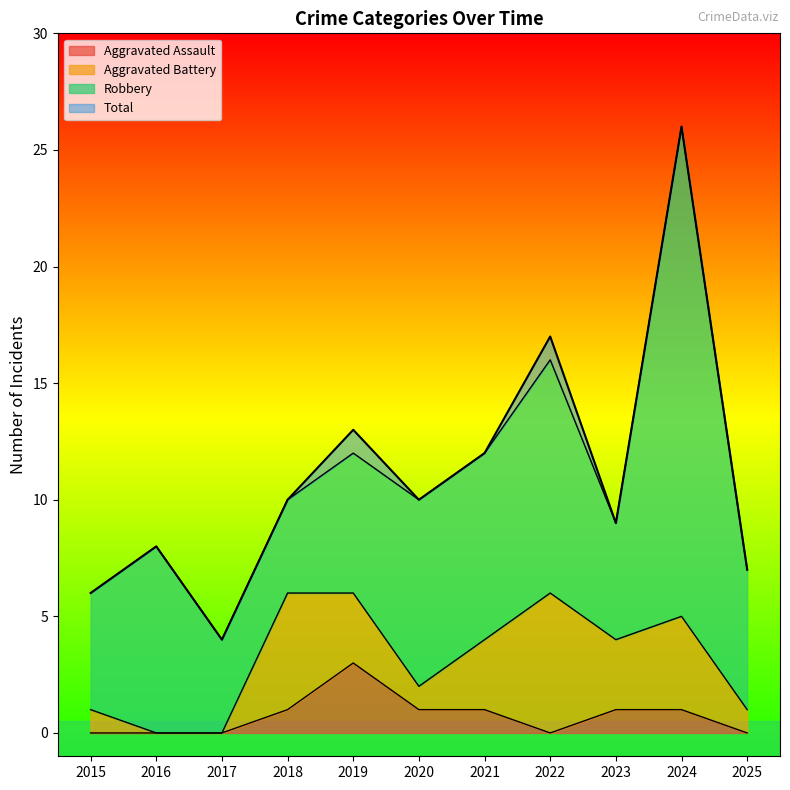

True or false: Aggravated Assault has a value of 0 at 2016.

True